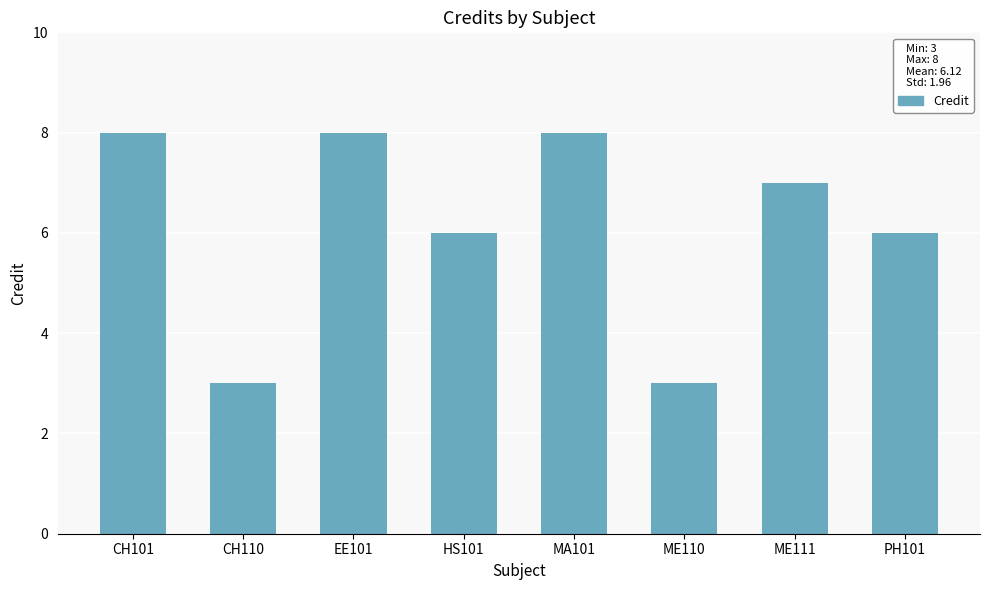

Read the value at ME110.

3